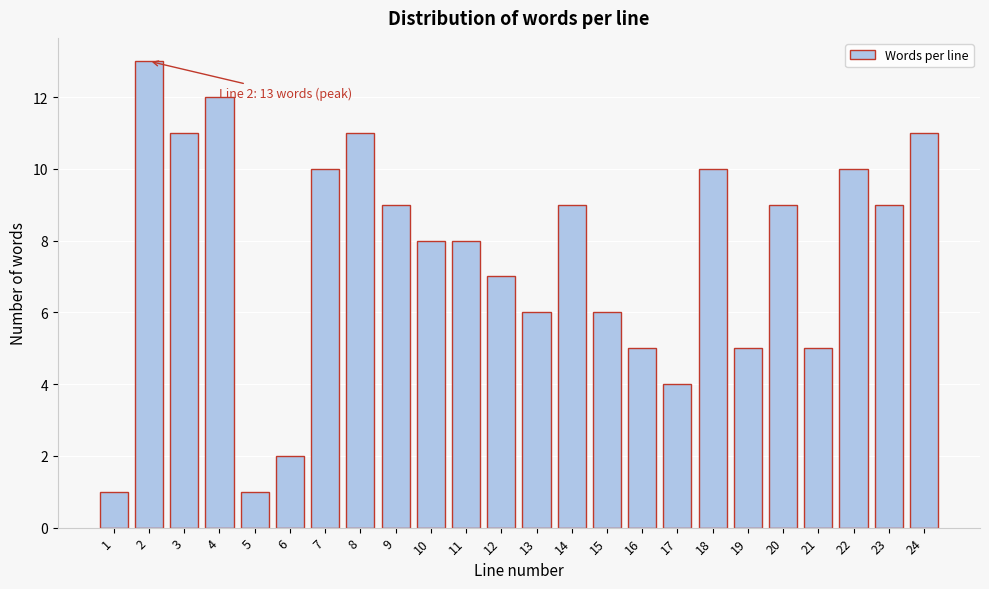

Reading right to left, list all the values displayed in this chart.

24=11	23=9	22=10	21=5	20=9	19=5	18=10	17=4	16=5	15=6	14=9	13=6	12=7	11=8	10=8	9=9	8=11	7=10	6=2	5=1	4=12	3=11	2=13	1=1